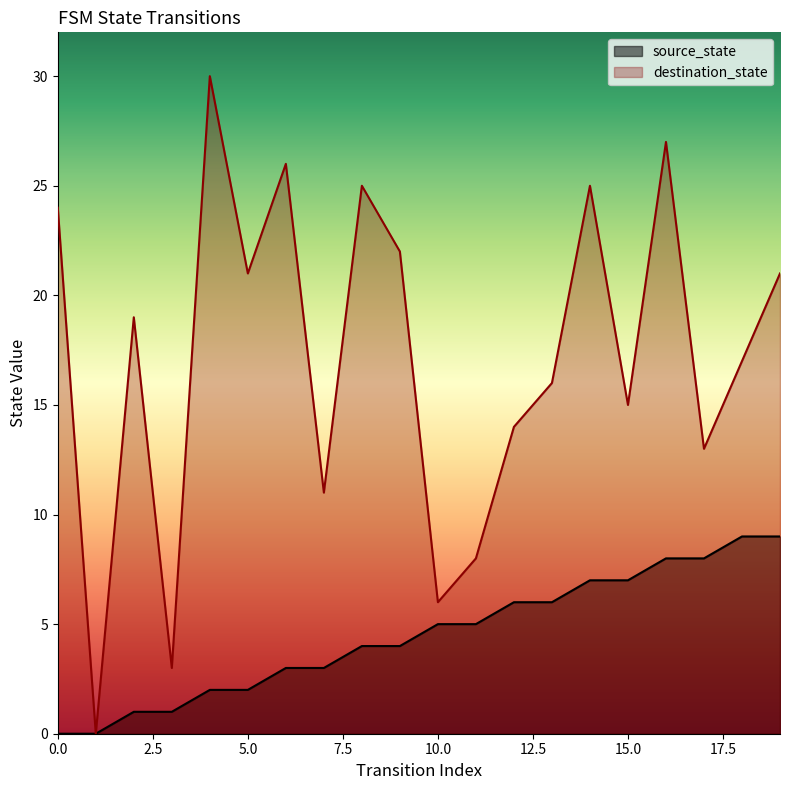

Rank the series at 15 from lowest to highest value.

source_state, destination_state